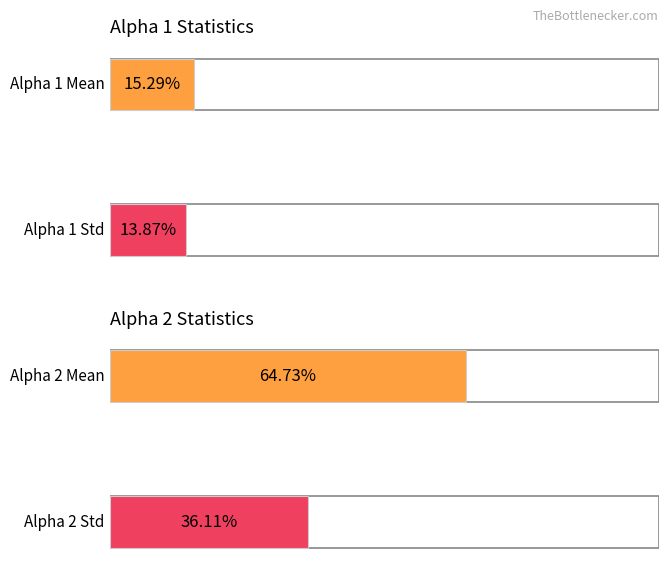

Rank the series by their maximum value, from highest to lowest.

alpha_2_mean, alpha_2_std, alpha_1_mean, alpha_1_std